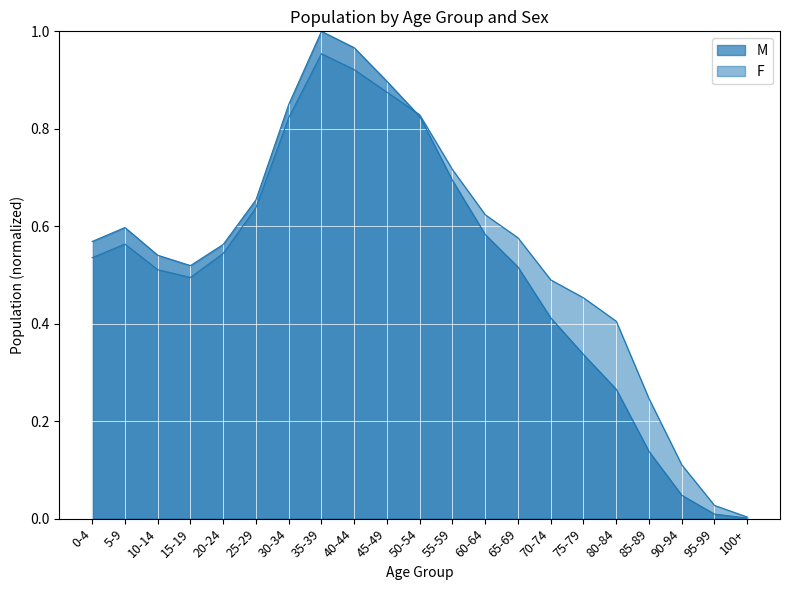

Rank the series by their average value, from lowest to highest.

M, F